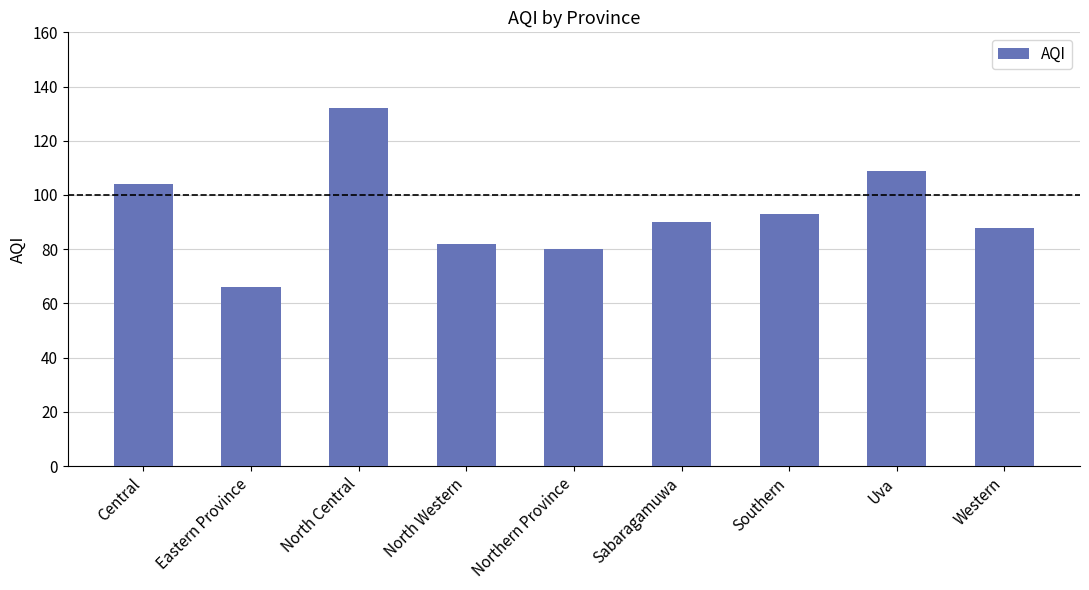

What is the label of the 8th bar from the right?

Eastern Province